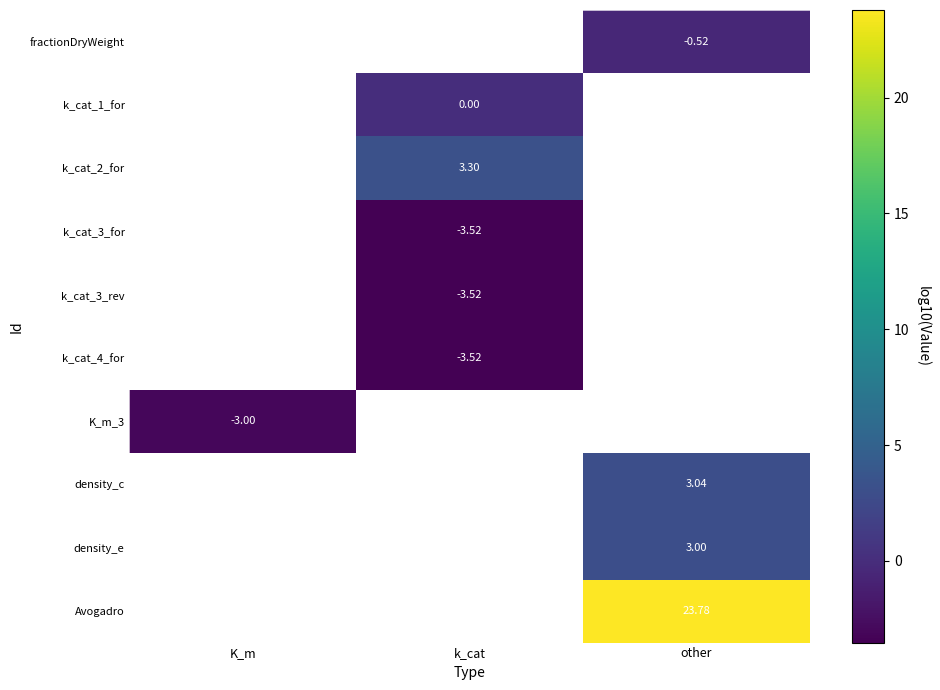

What is the difference between the highest and lowest values at other?

24.3